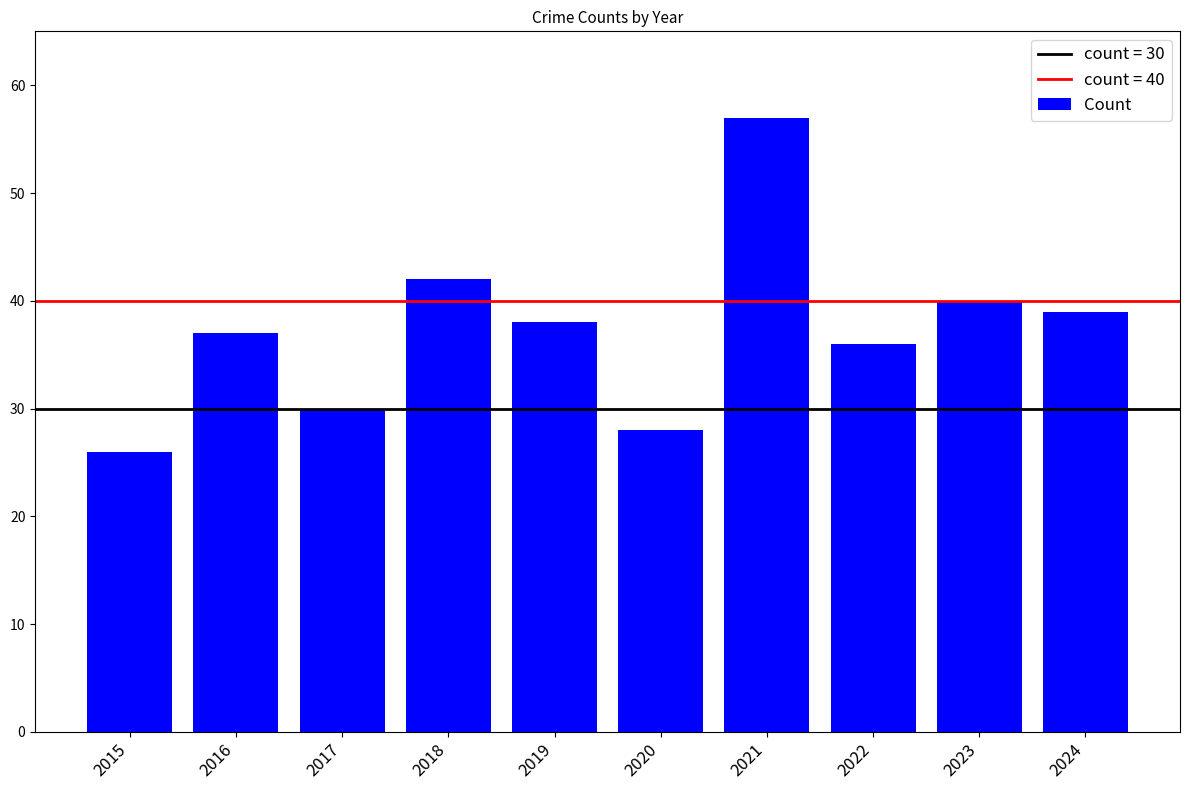

Does the chart contain any negative values?

No